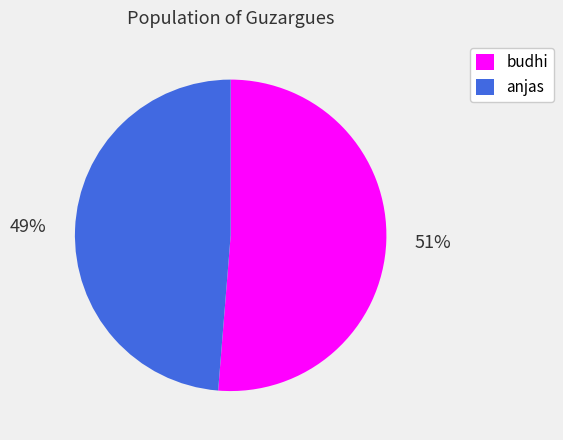

The anjas slice represents 49% of the pie. True or false?

True